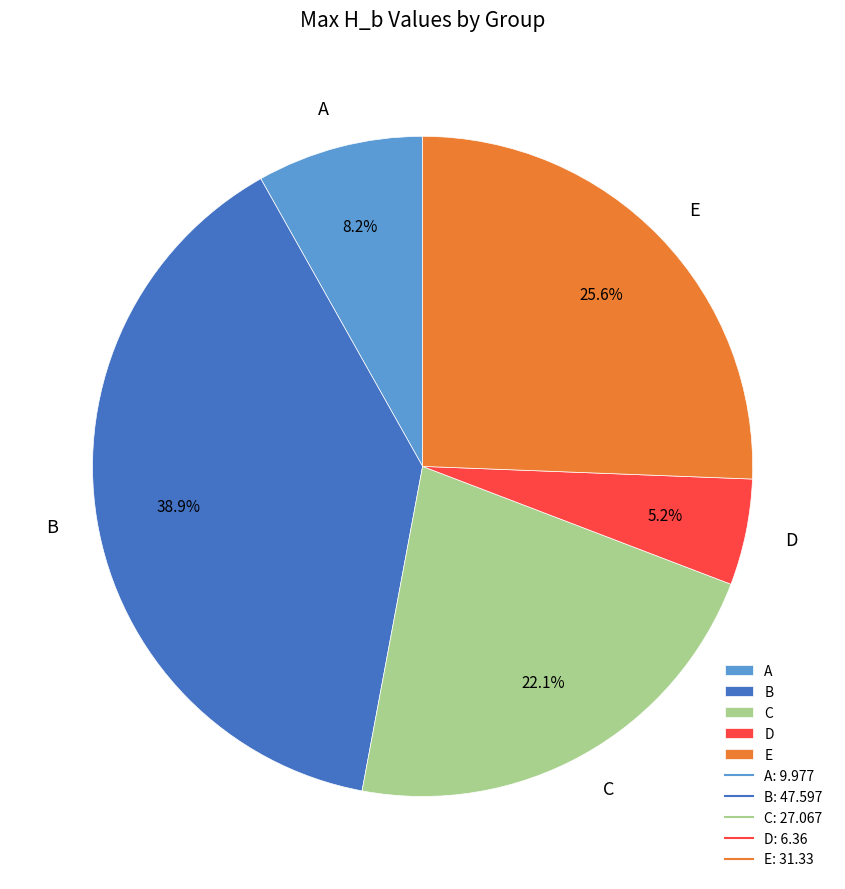

Which slice is the largest?

B